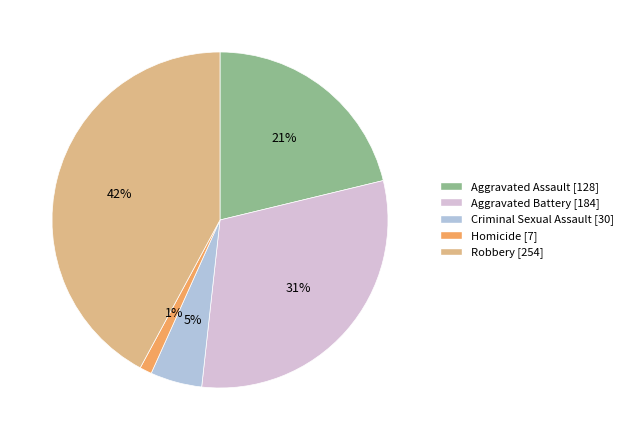

Is it true that Robbery is 42% of the pie?

True